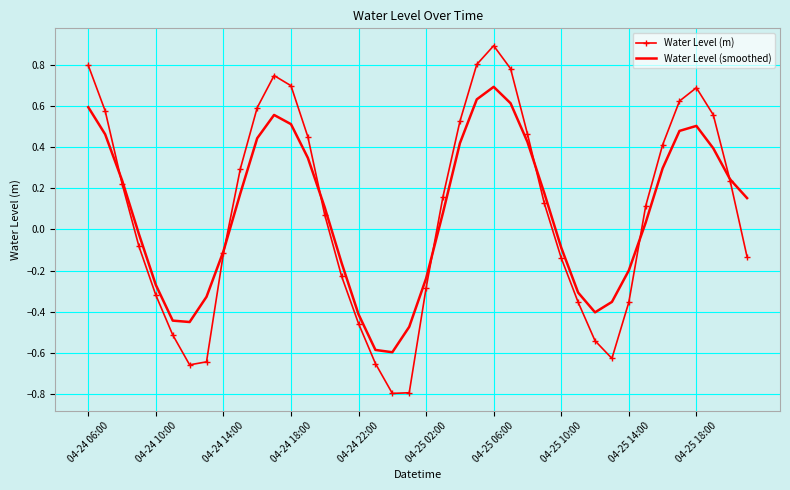

List the series in order of their peak value, highest first.

Water Level (m), Water Level (smoothed)